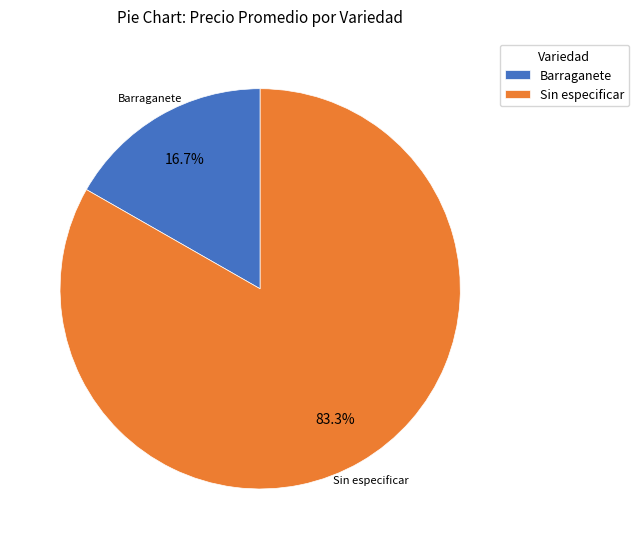

Does Barraganete represent more than half of the total?

No